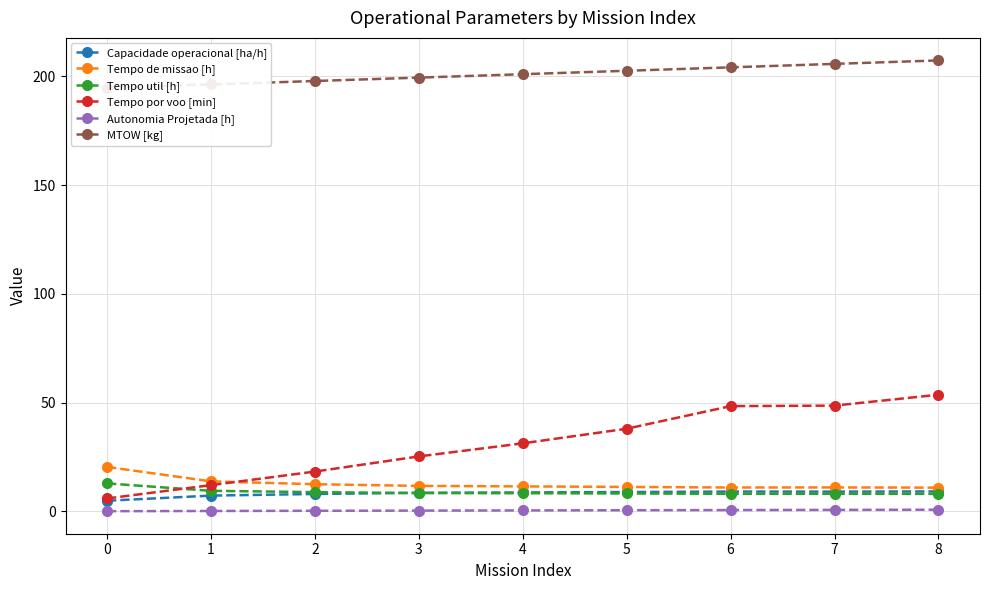

What is the difference between the second highest and second lowest values in the Tempo por voo [min] series?

36.6